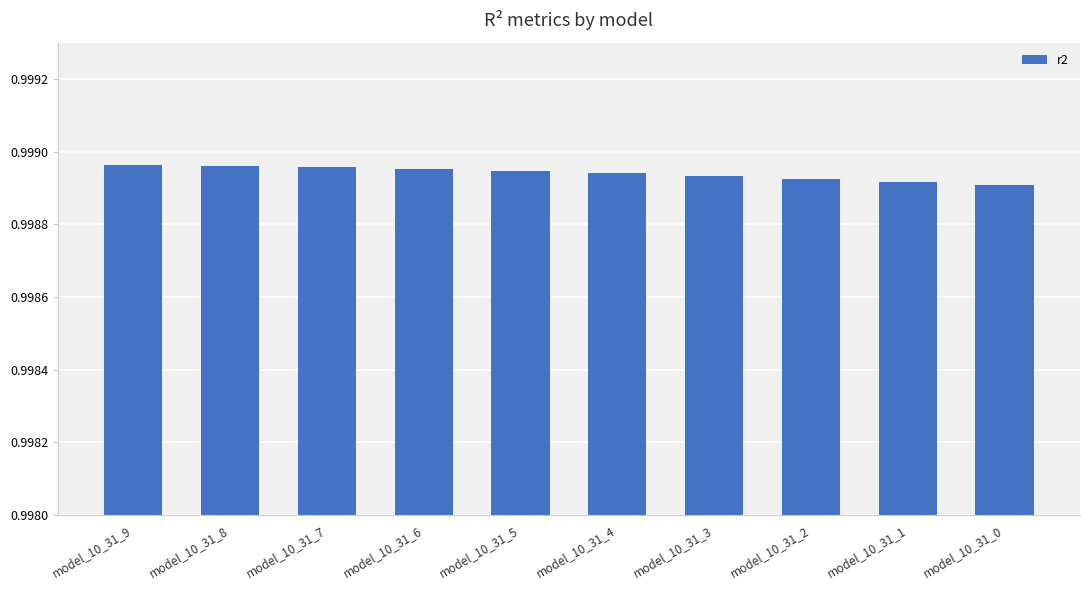

What is the sum of the values at model_10_31_4 and model_10_31_6?

2.0